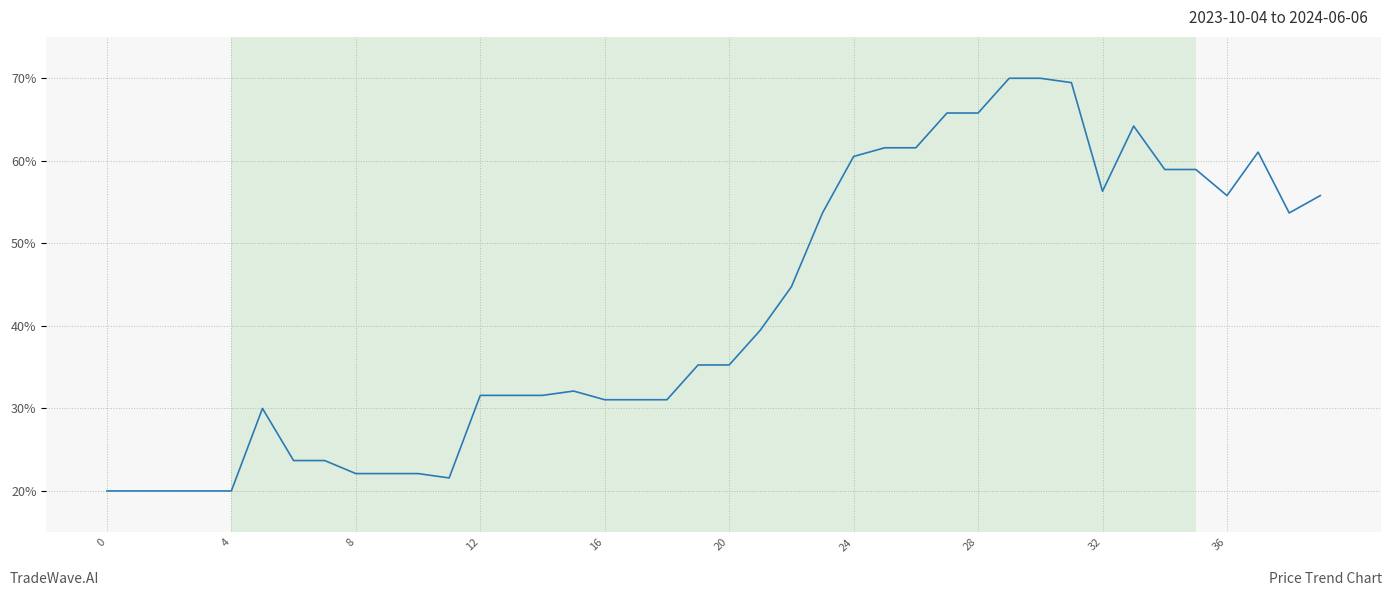

How many values are below 35?

19